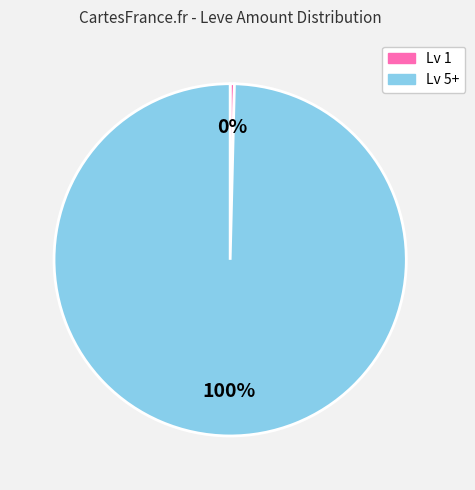

To the nearest percent, what is the average slice percentage?

50%